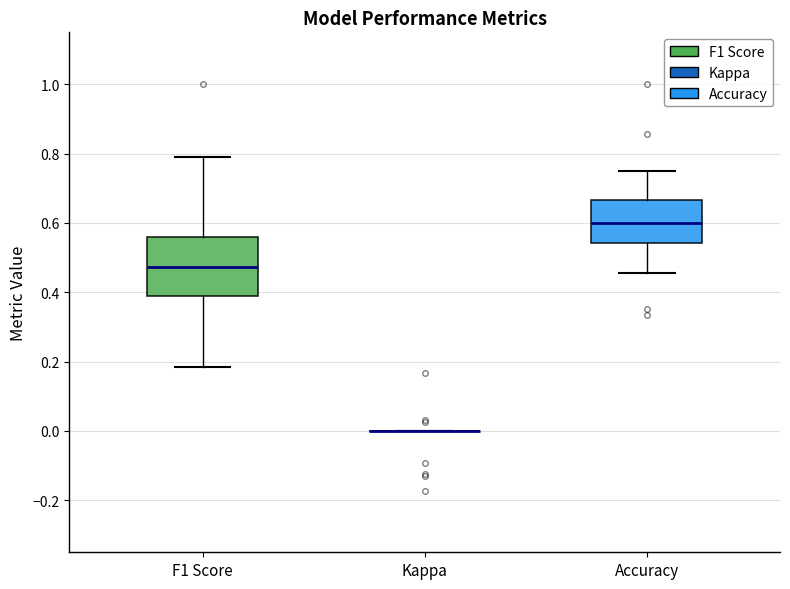

Reading left to right, read every box against the y-axis: the position of its median line, the range the box covers, and the ends of its whiskers. The values are not printed on the chart, so give them approximately, as read against the axis.

F1 Score: median 0.48, box 0.40 to 0.56, whiskers 0.18 to 0.80
Kappa: box collapsed to a line at 0.00, whiskers 0.00 to 0.00
Accuracy: median 0.60, box 0.54 to 0.66, whiskers 0.46 to 0.76